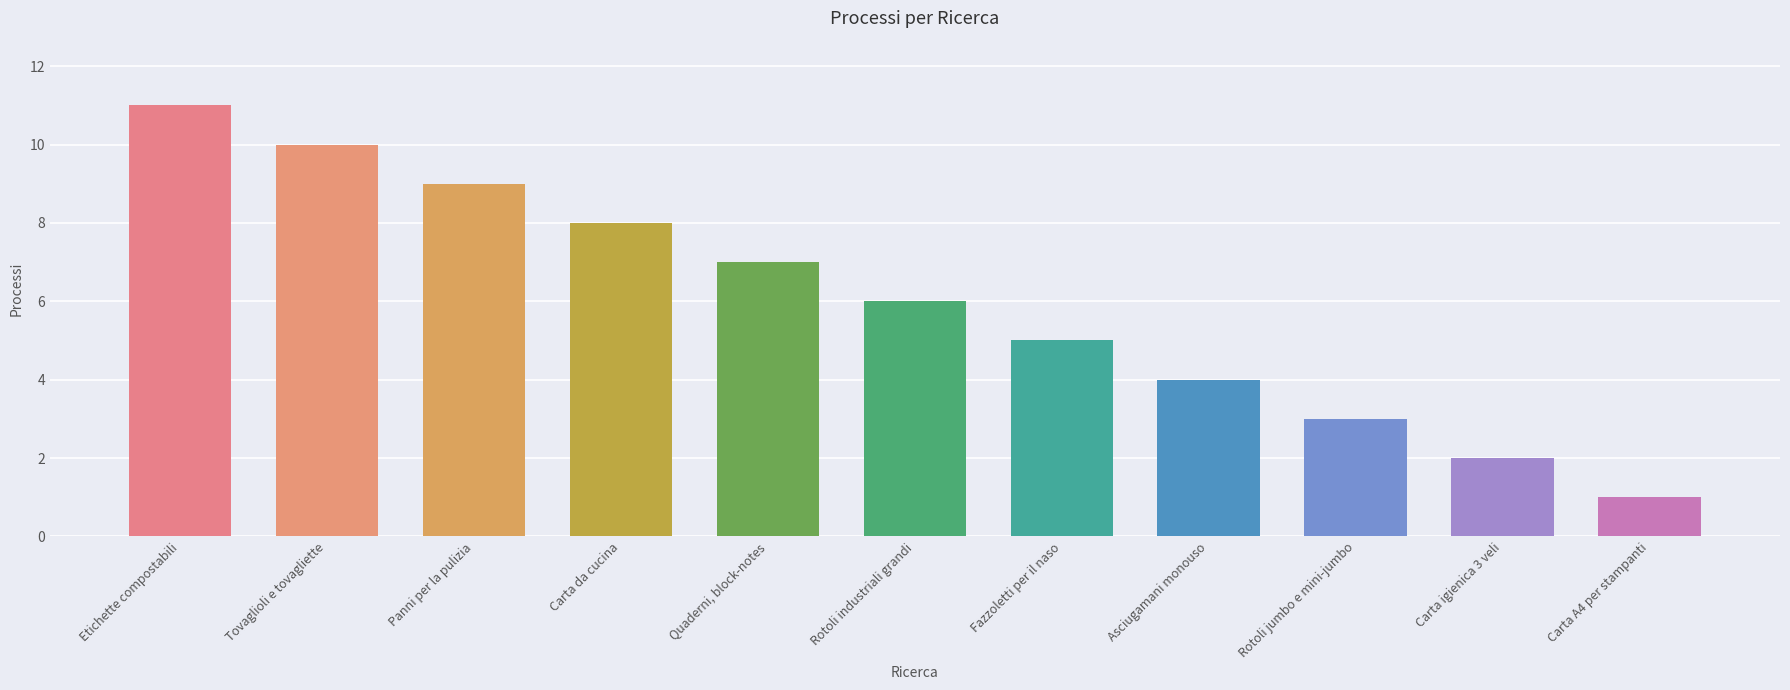

What is the change in value from Etichette compostabili to Asciugamani monouso?

-7